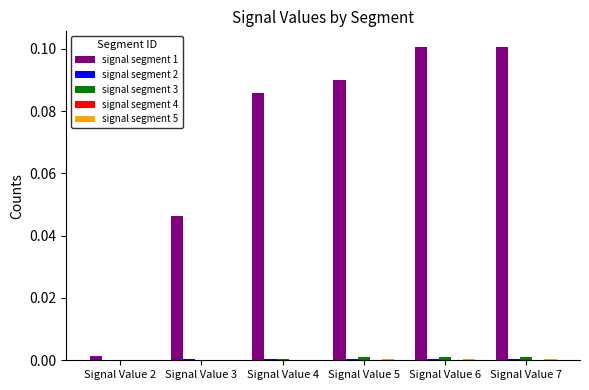

The value of signal segment 1 at Signal Value 4 is 0.1. True or false?

True